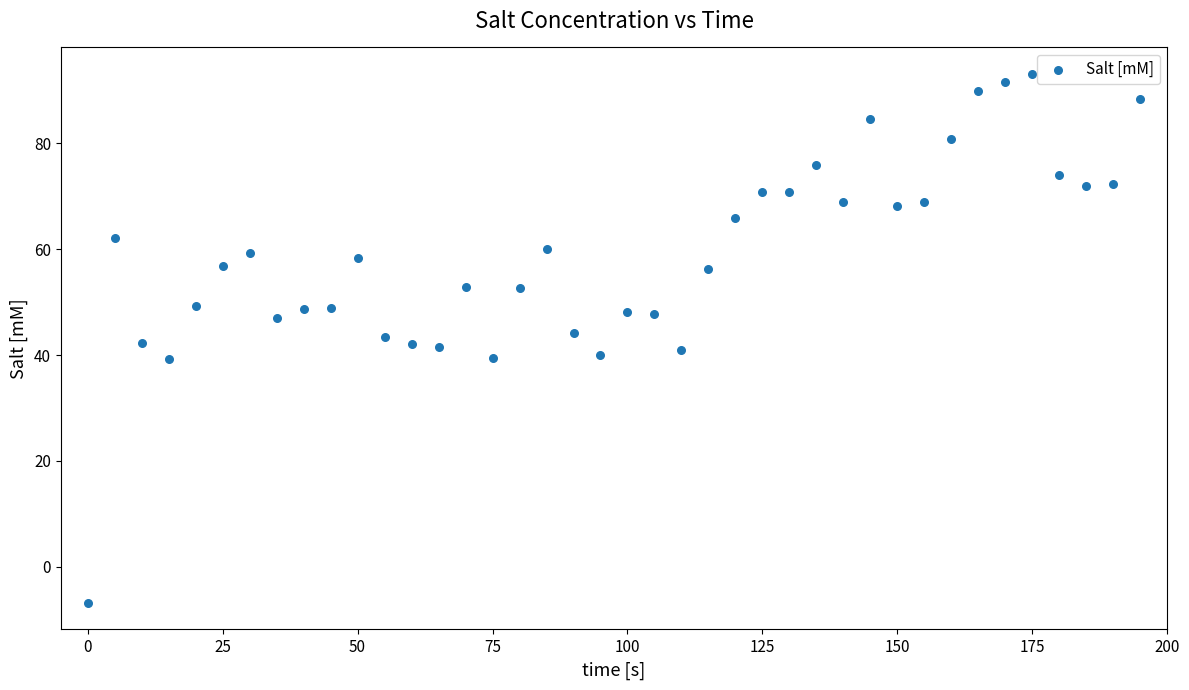

What is the range of X values (max minus min)?

195.0